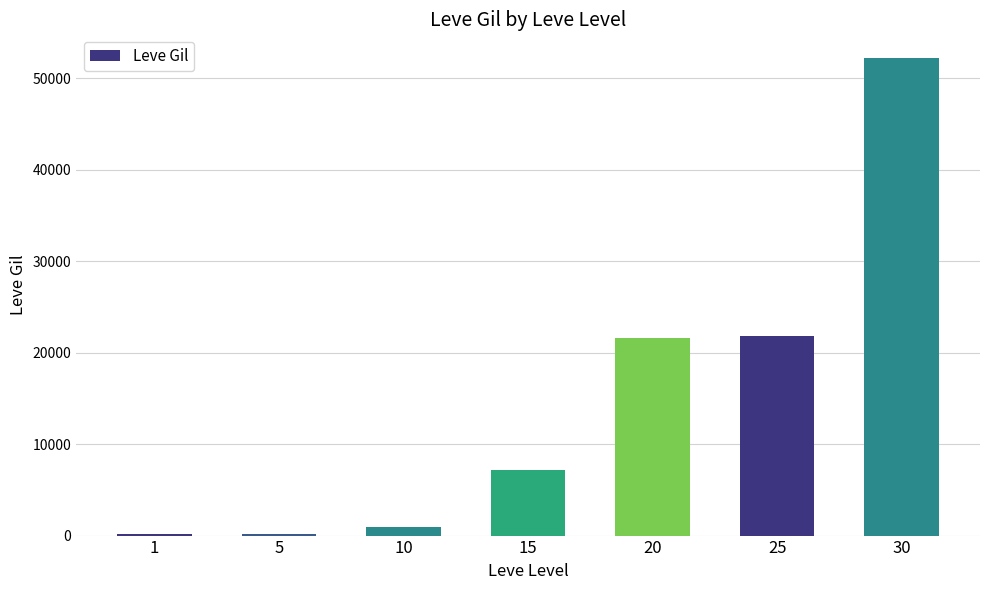

What is the average value?

14884